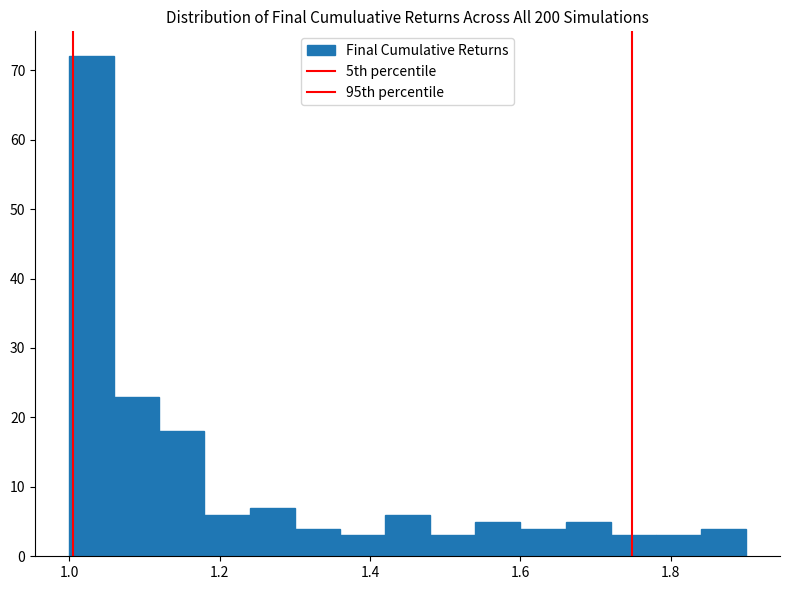

Read against the x-axis, roughly where is the centre of the tallest bar?

1.04